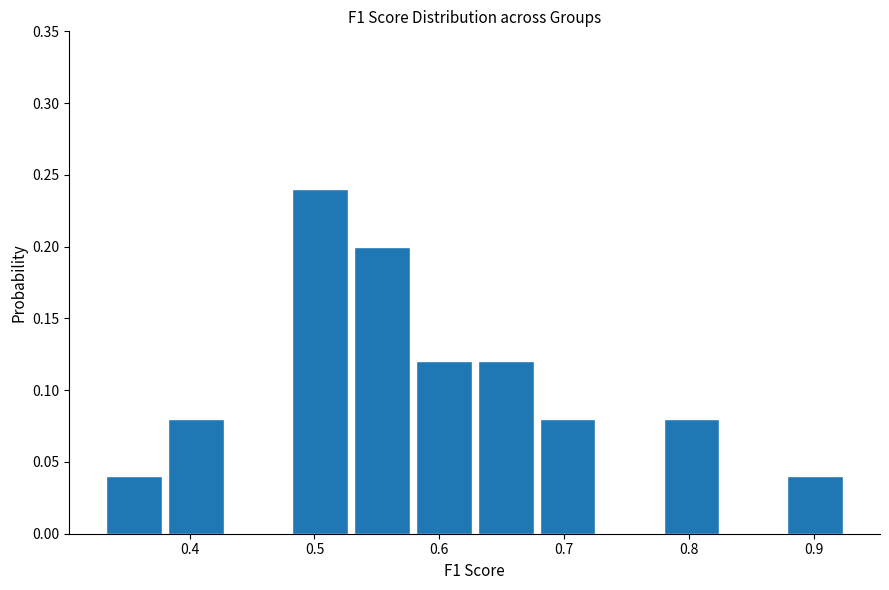

Over which range of the x-axis is the bar tallest?

0.48 to 0.53